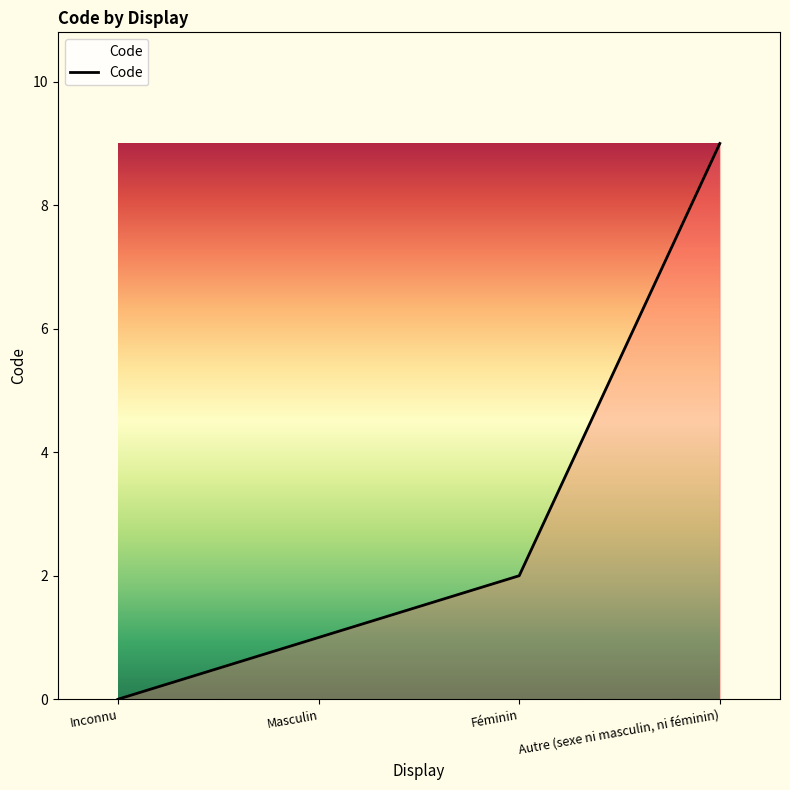

Reading left to right, extract all data points from this chart.

Inconnu=0	Masculin=1	Féminin=2	Autre (sexe ni masculin, ni féminin)=9